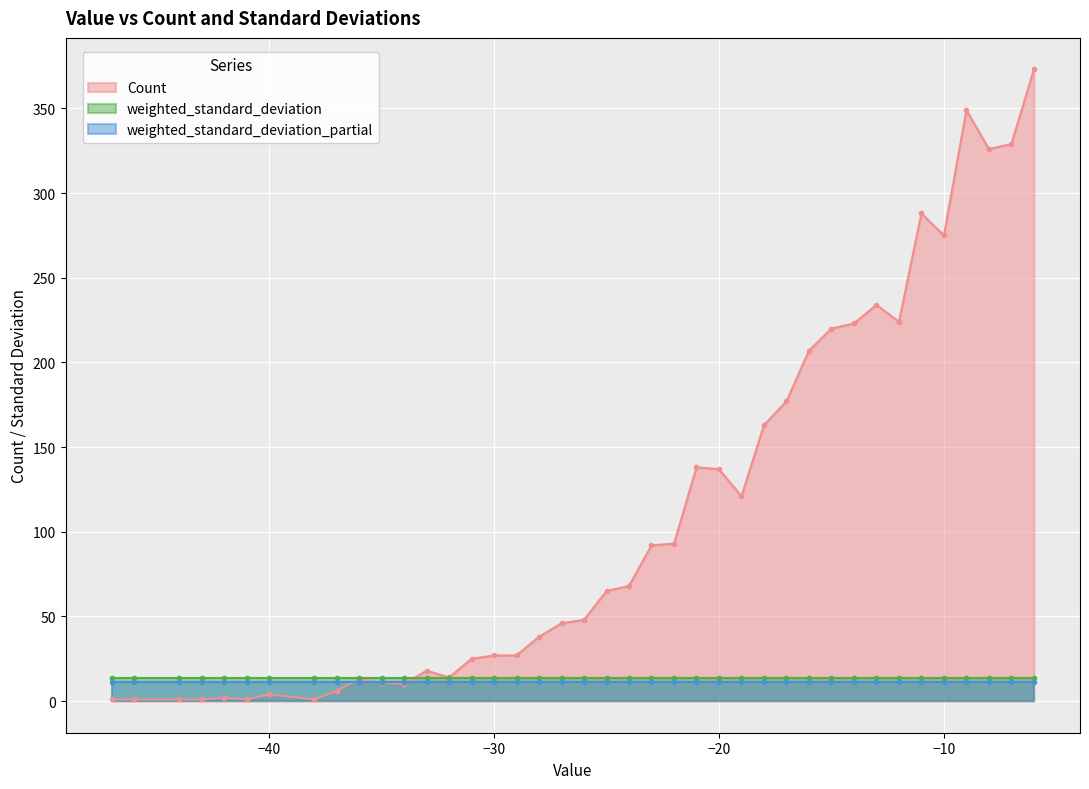

What is the average value of the Count series?

110